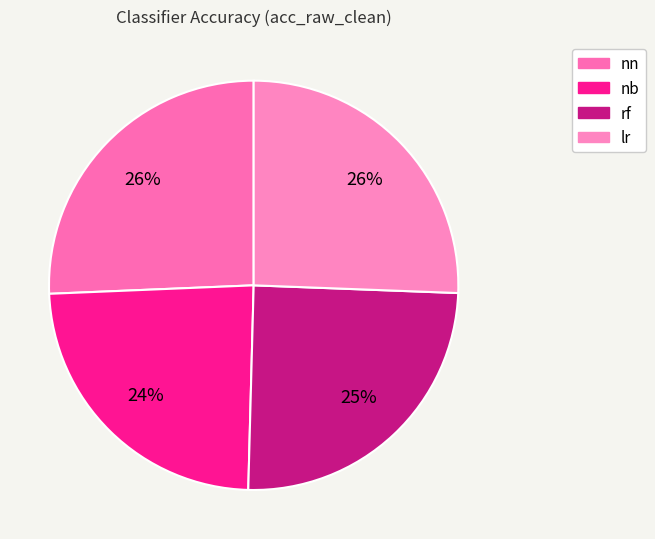

What percentage is the nb slice, to the nearest percent?

24%